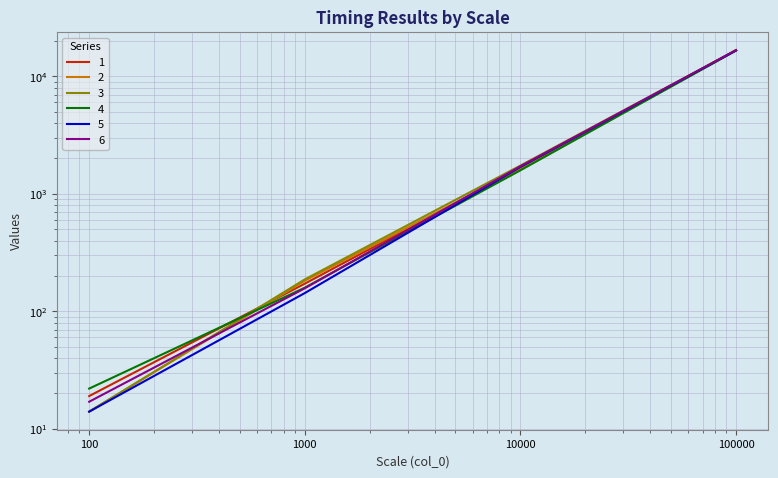

How many categories are shown in the chart?

4